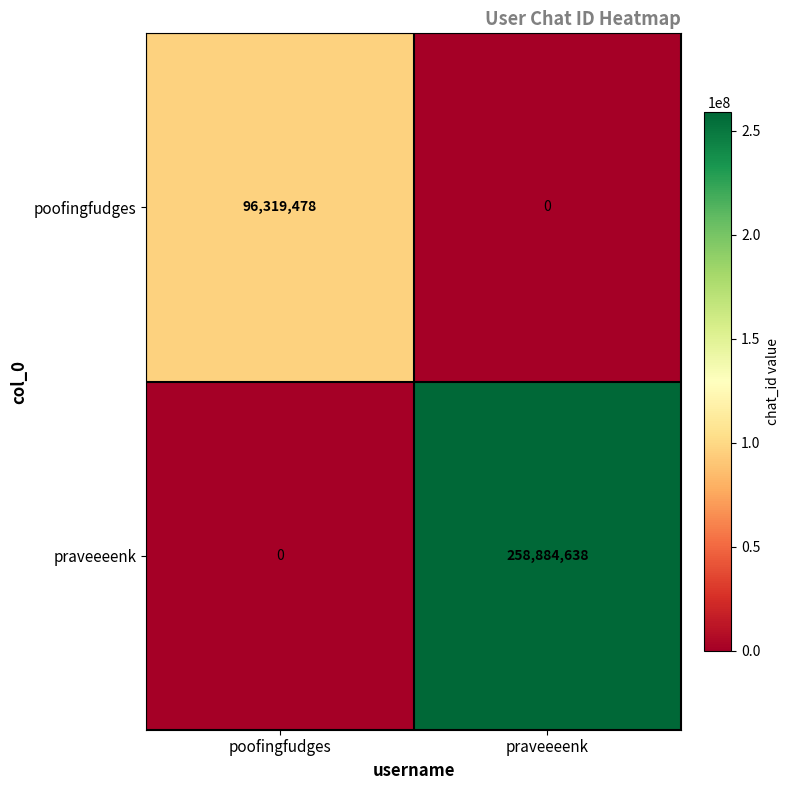

Reading left to right, what are all the values shown in this chart?

poofingfudges: 96319478	0
praveeeenk: 0	258884638